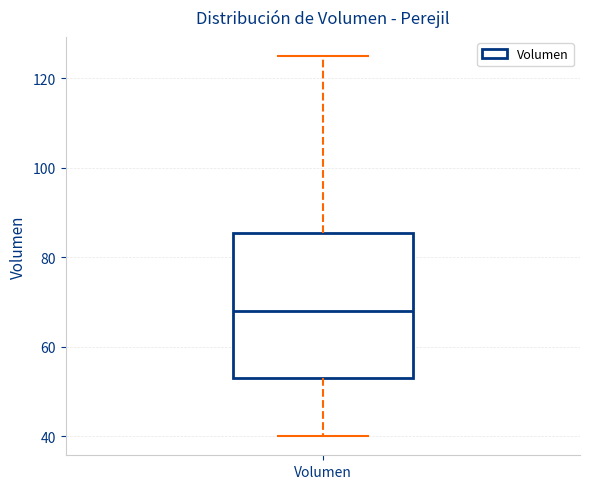

Where does the median line of the box for Volumen sit on the y-axis? The values are not printed on the chart, so give them approximately, as read against the axis.

68